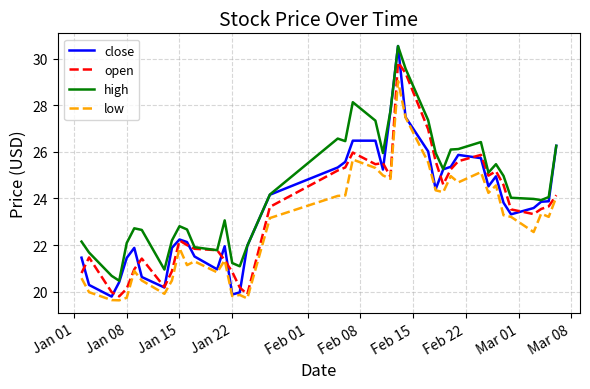

Which series has the widest spread of values?

close